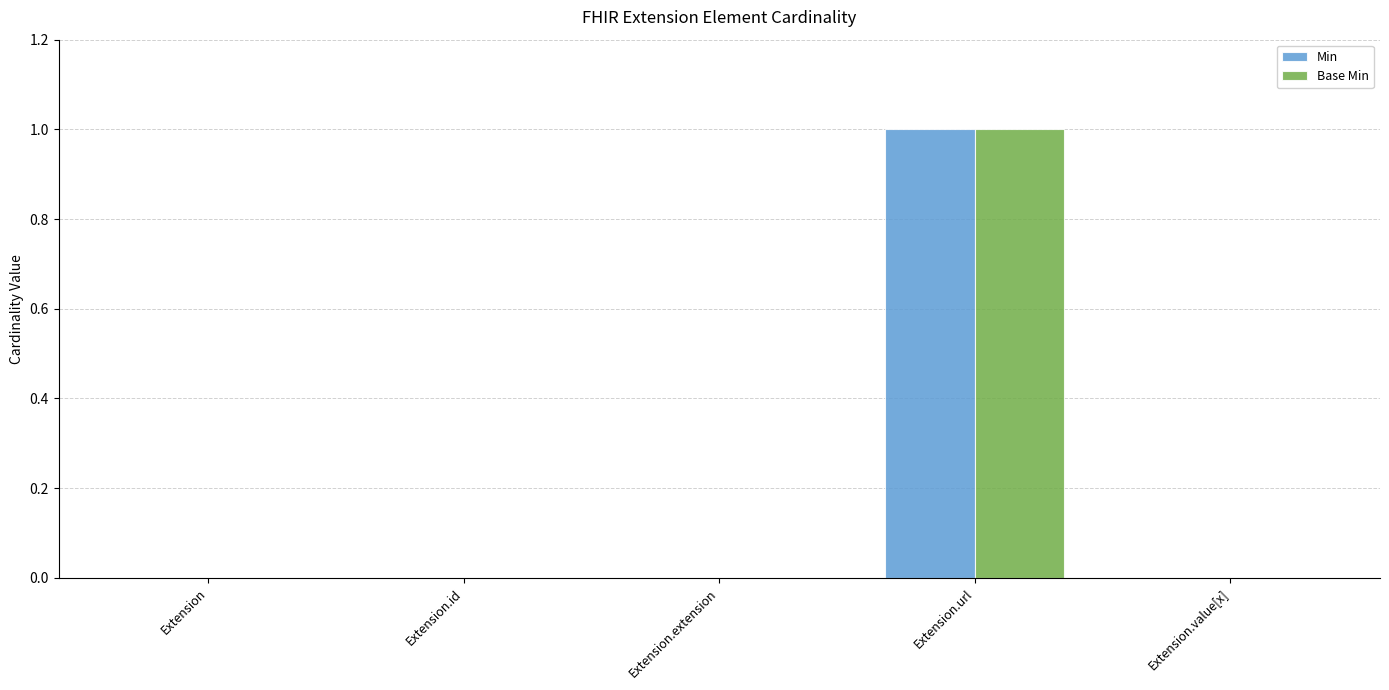

Which category has the highest value across all series?

Extension.url